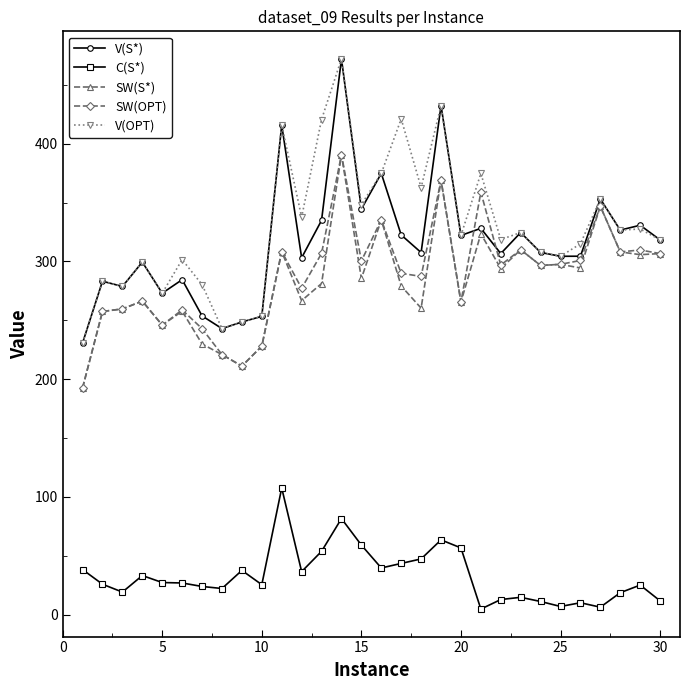

What is the maximum value shown in the chart?

472.2